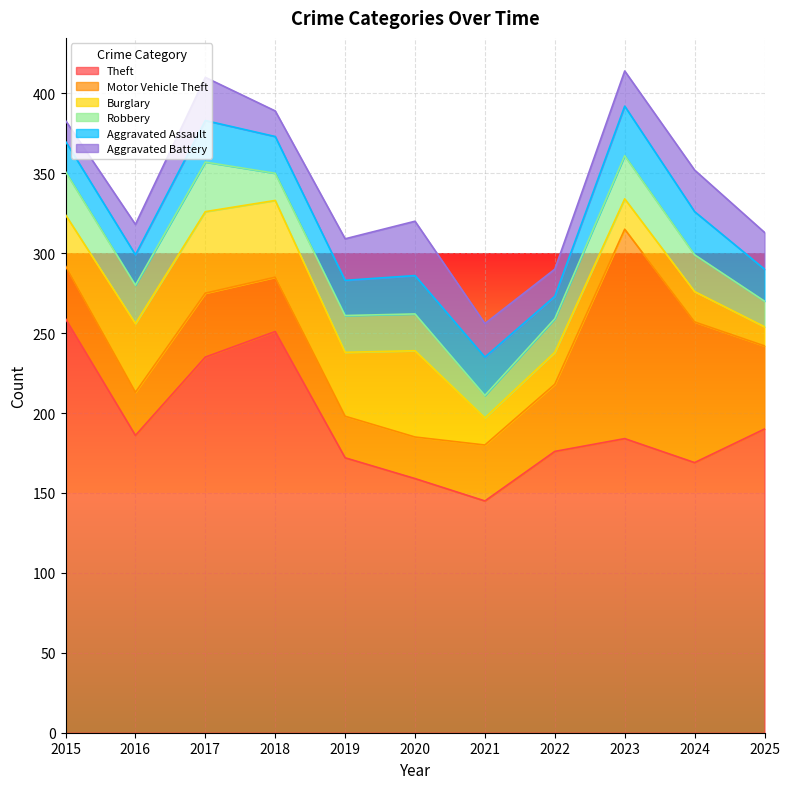

List the labels in order of Theft value, largest first.

2015, 2018, 2017, 2025, 2016, 2023, 2022, 2019, 2024, 2020, 2021